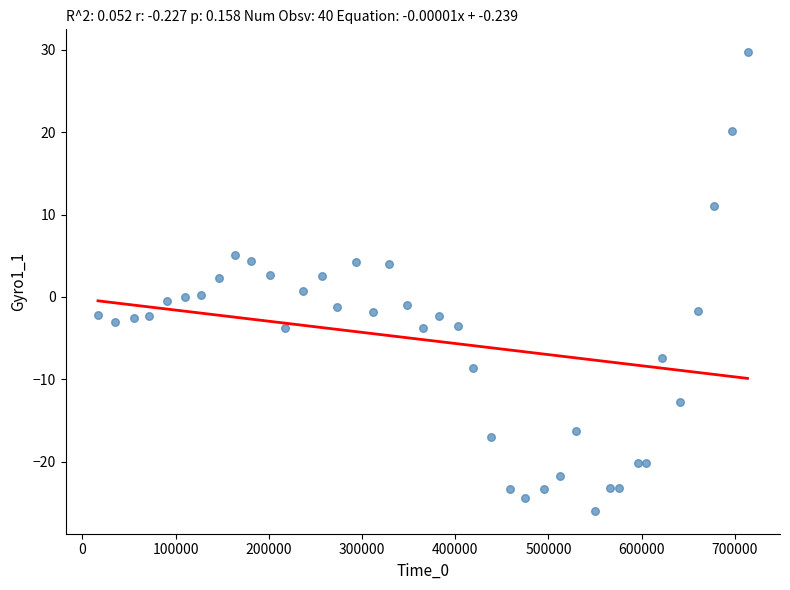

What is the range of Y values (max minus min)?

55.6